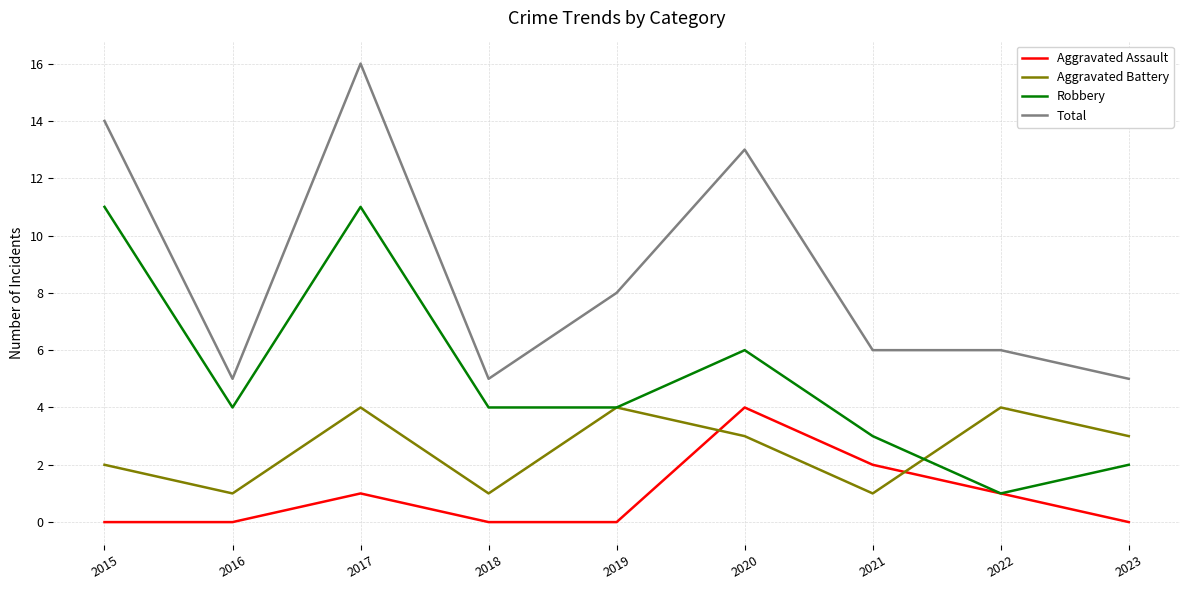

List the series in order of their overall mean, highest first.

Total, Robbery, Aggravated Battery, Aggravated Assault